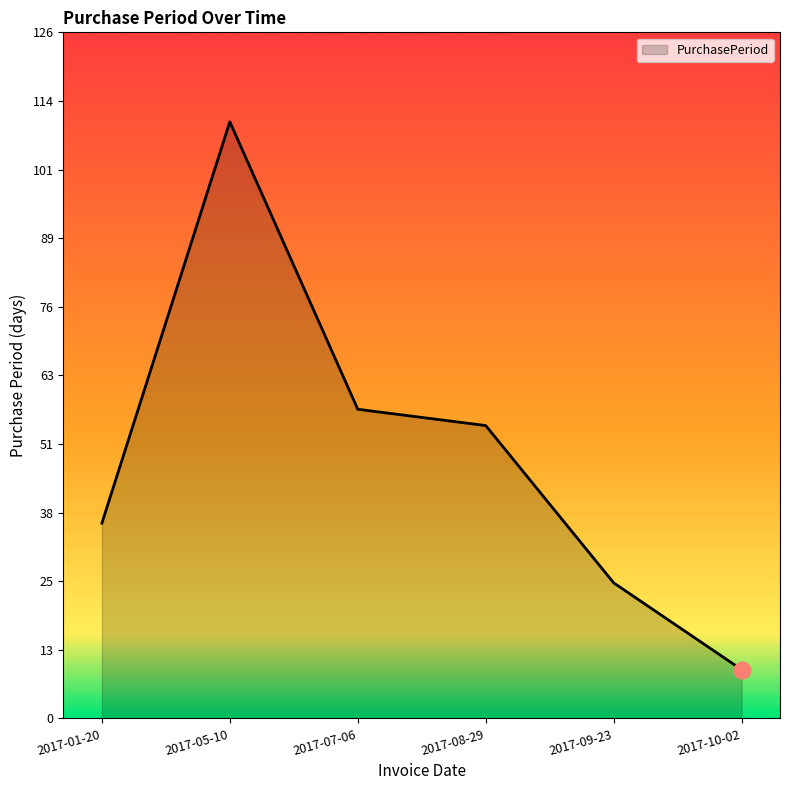

True or false: the data shows 93 at 2017-08-29.

False